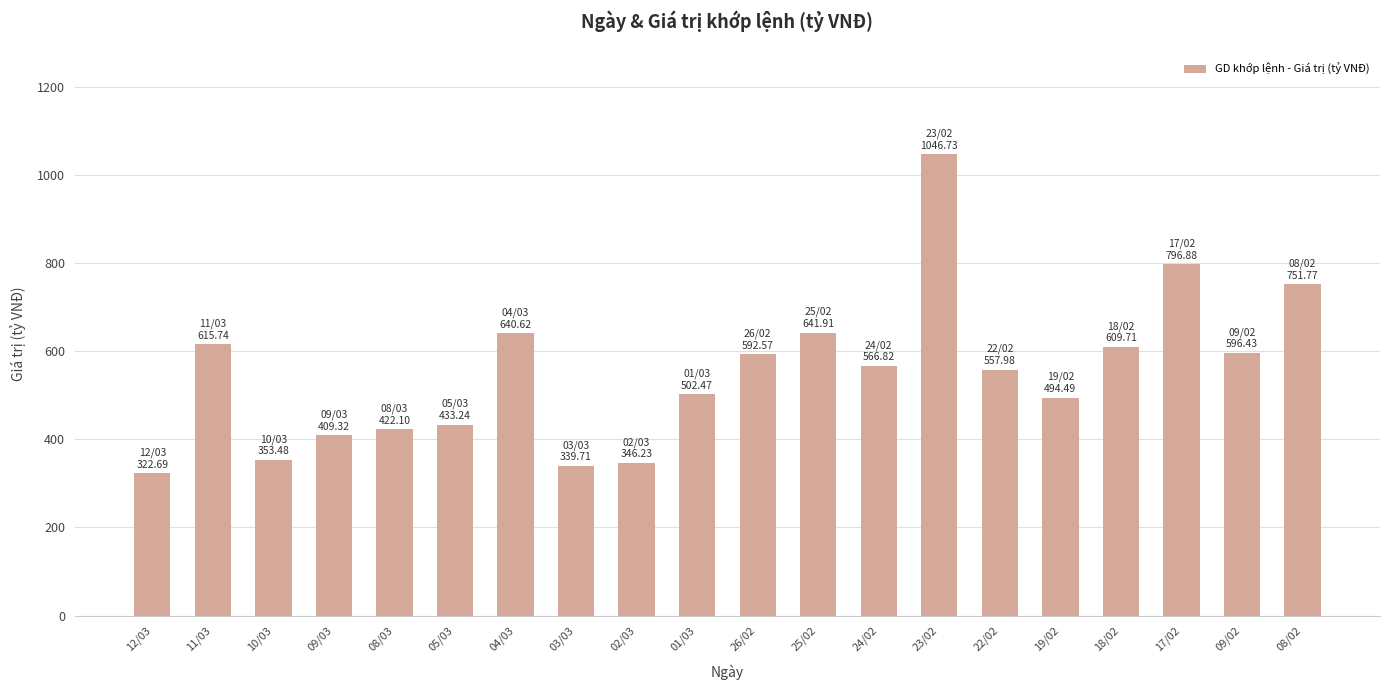

What is the value of the 9th bar from the left?

346.2